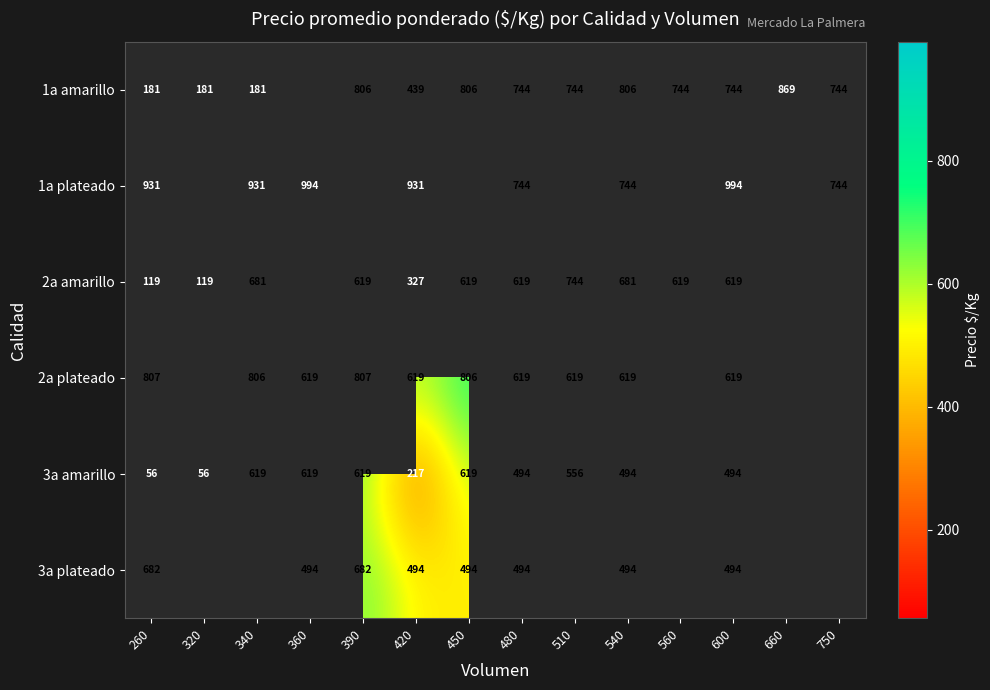

What is the difference between the highest and lowest values at 480?

250